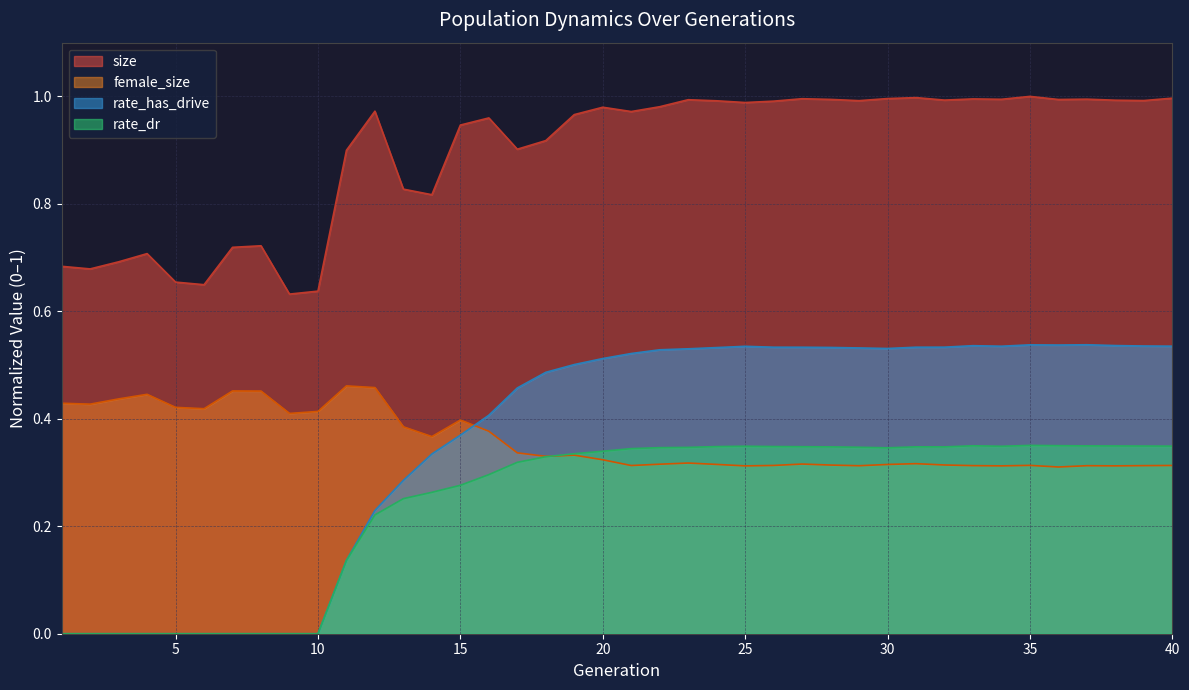

True or false: female_size and rate_has_drive cross at least once.

True